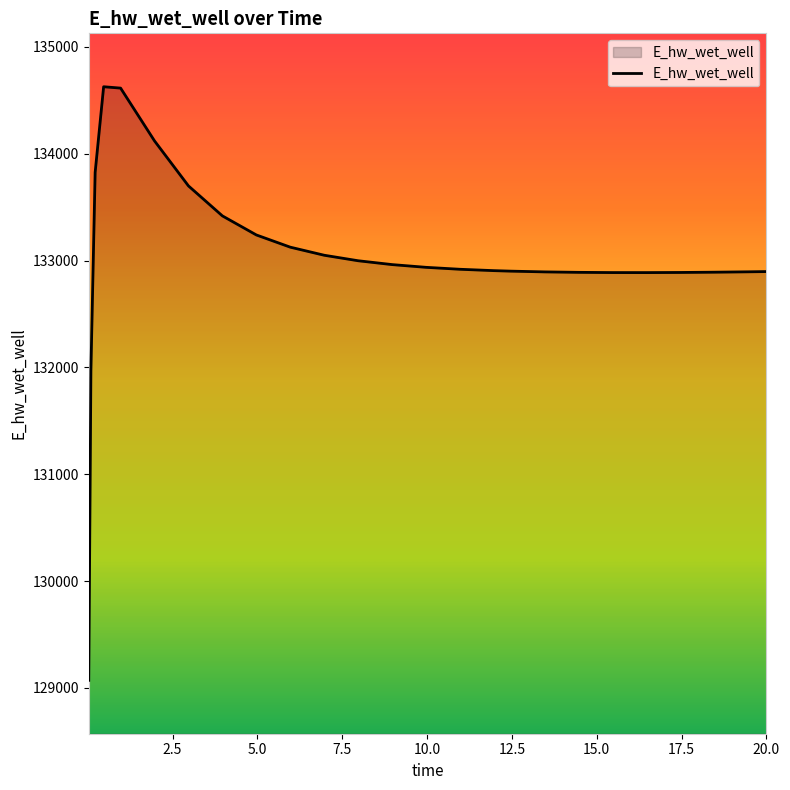

What is the minimum value shown in the chart?

129070.2